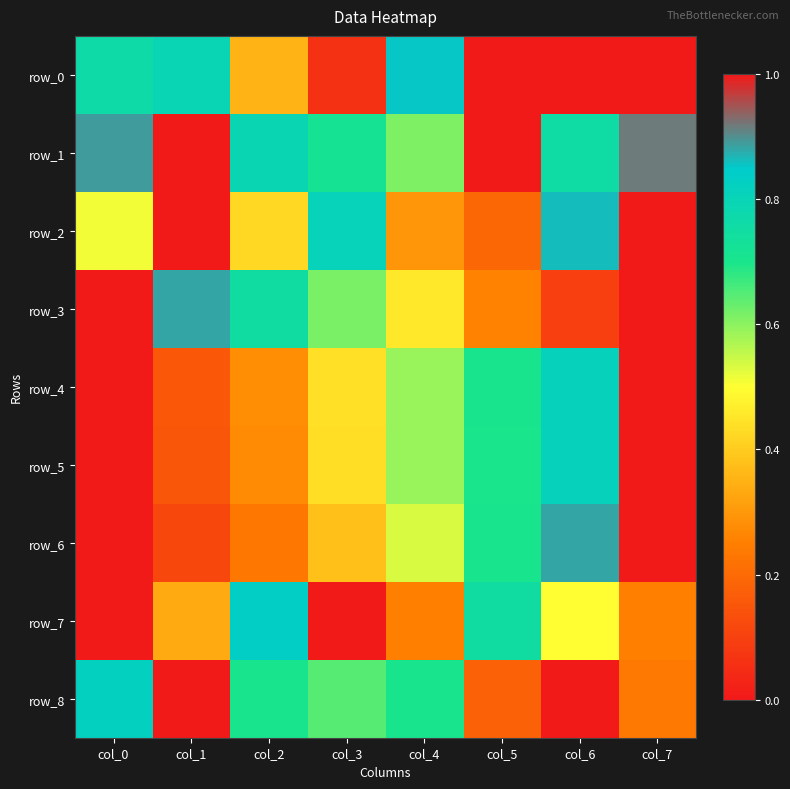

Which series has the largest total across all categories?

row_1